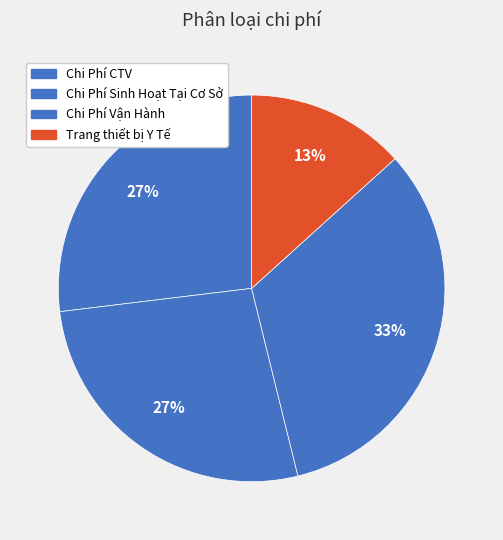

How many segments does this pie chart have?

4